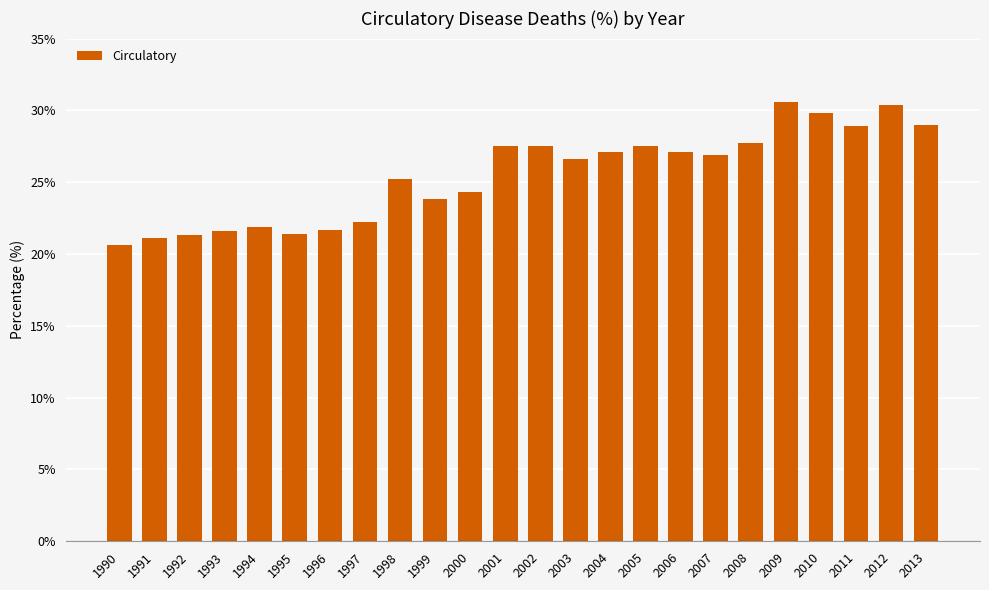

The value at 2003 is 26.6. True or false?

True